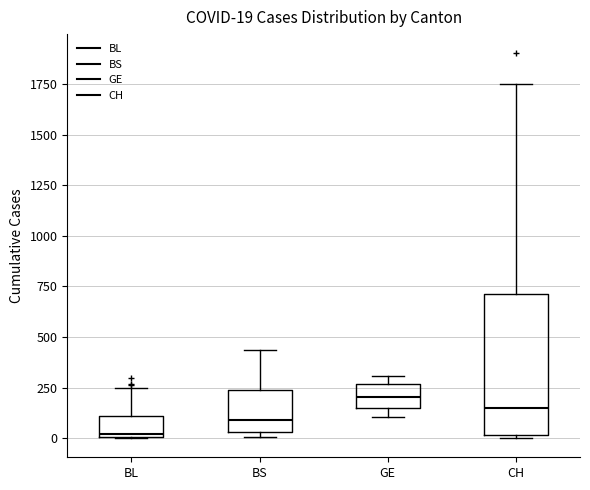

Which box is the tallest, from its lower edge to its upper edge?

CH